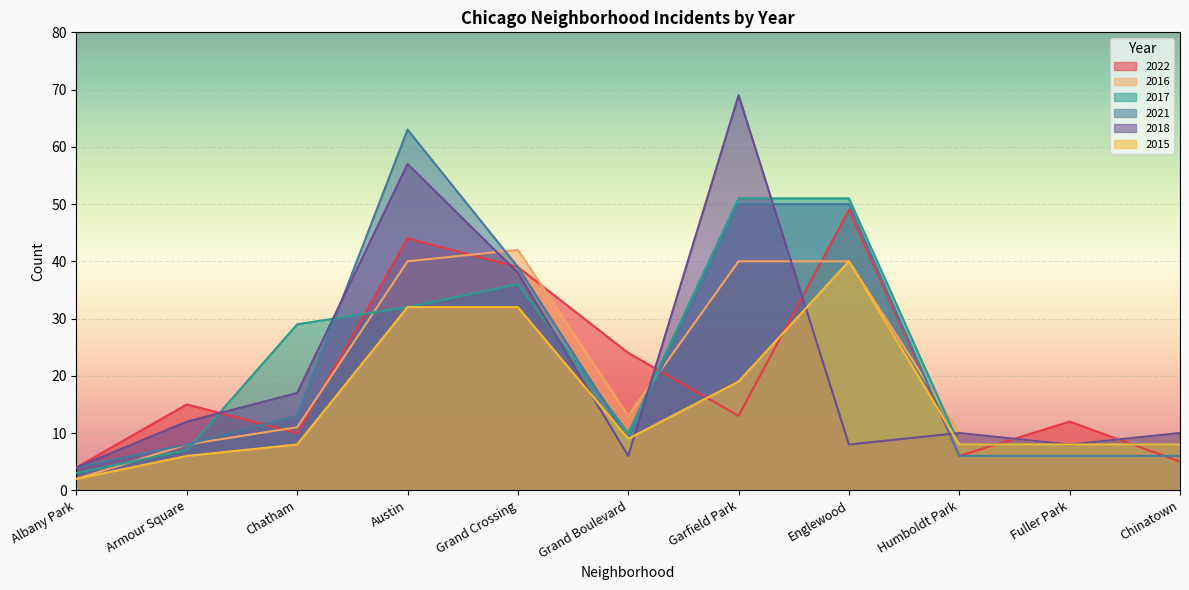

What is the label of the 11th point from the right?

Albany Park